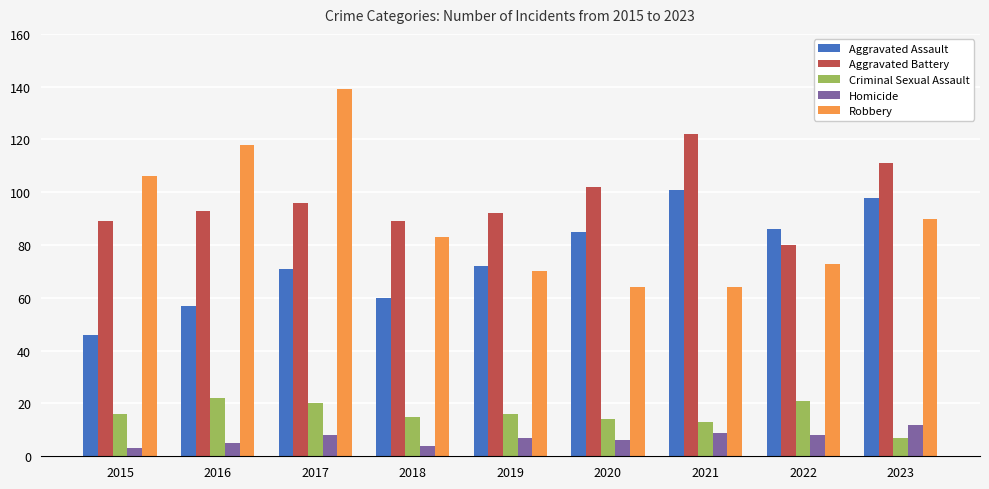

What is the maximum value shown in the chart?

139